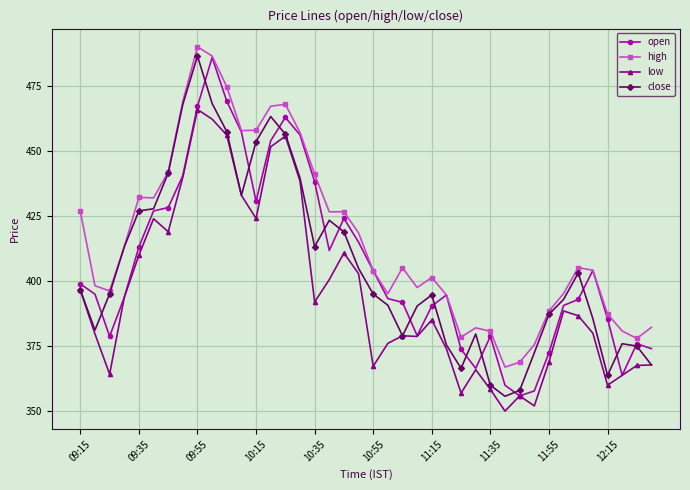

What is the sum of all low values?

15804.0